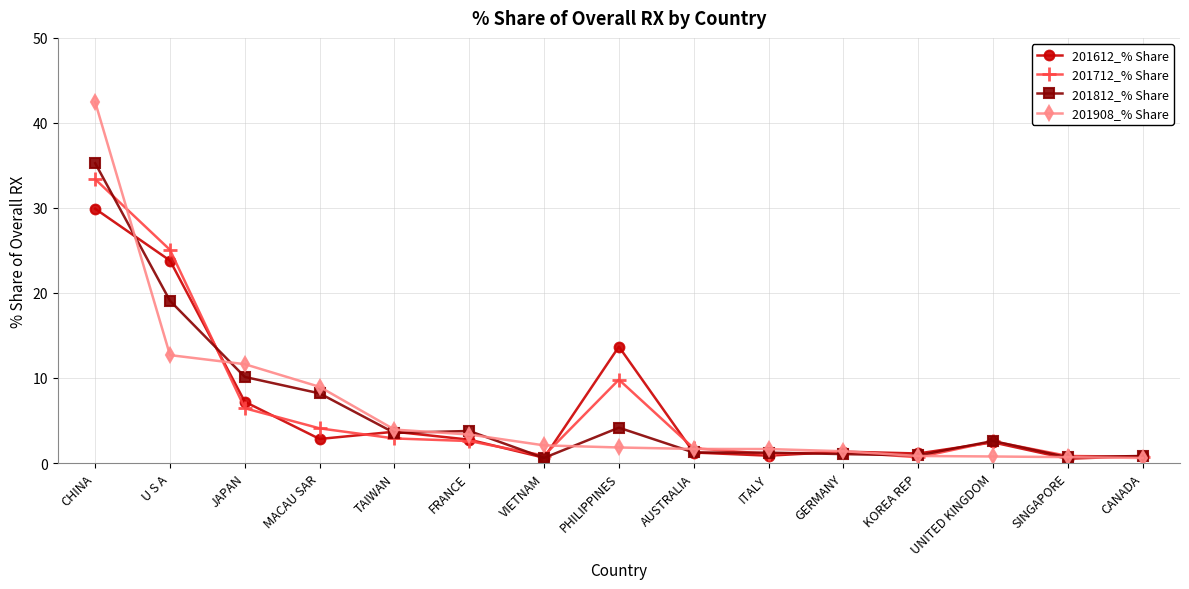

What is the value of the 201812_% Share point at the 1st from the left?

35.3